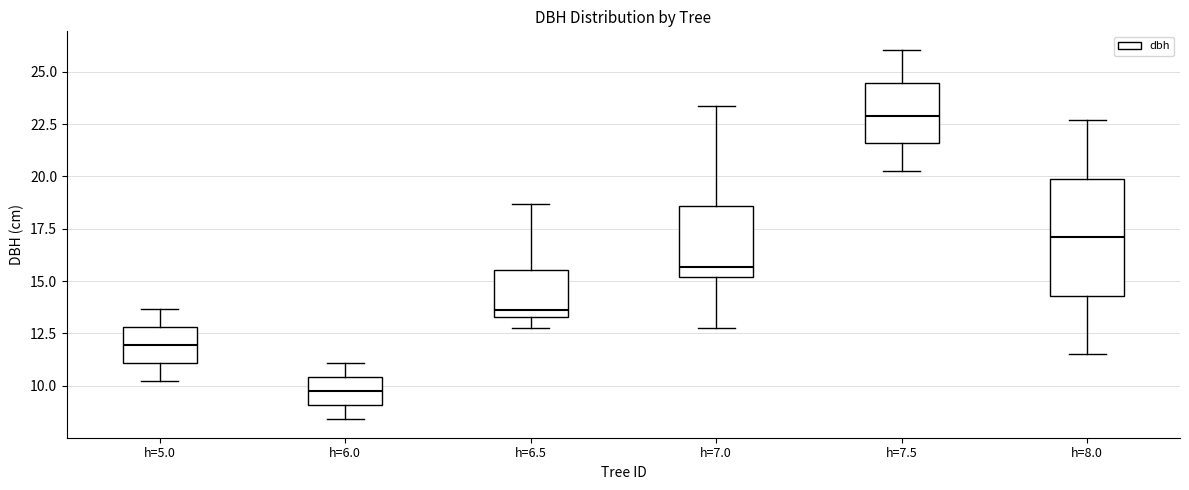

Which box's median line is the lowest?

h=6.0